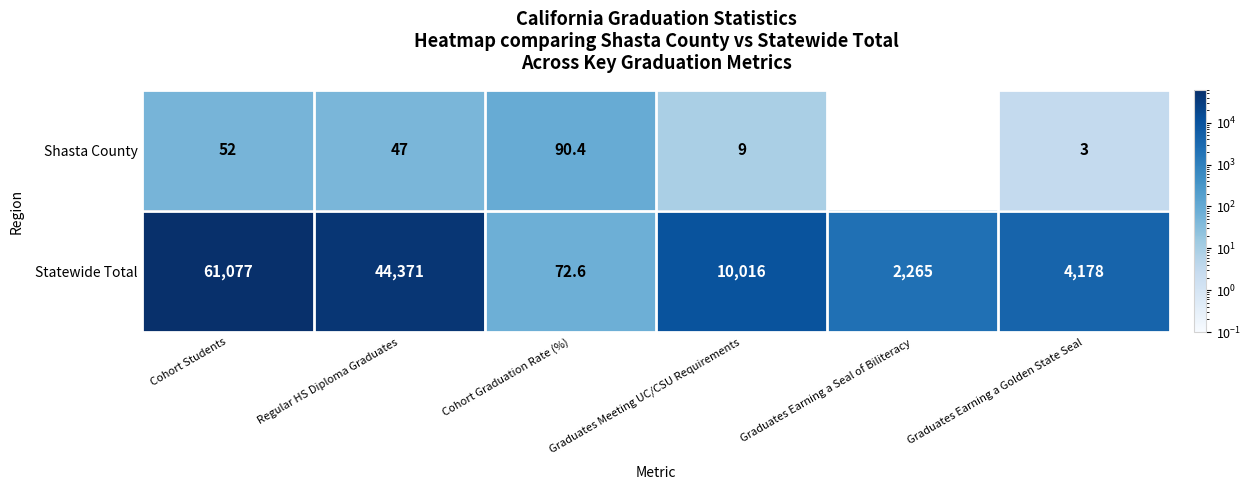

What is the difference between the maximum and second lowest values in the Shasta County series?

87.4